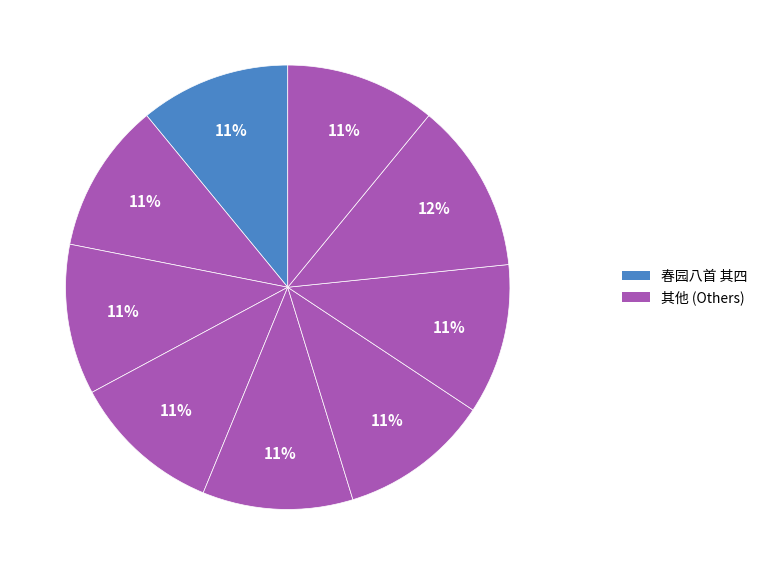

Count the number of slices in the pie.

9